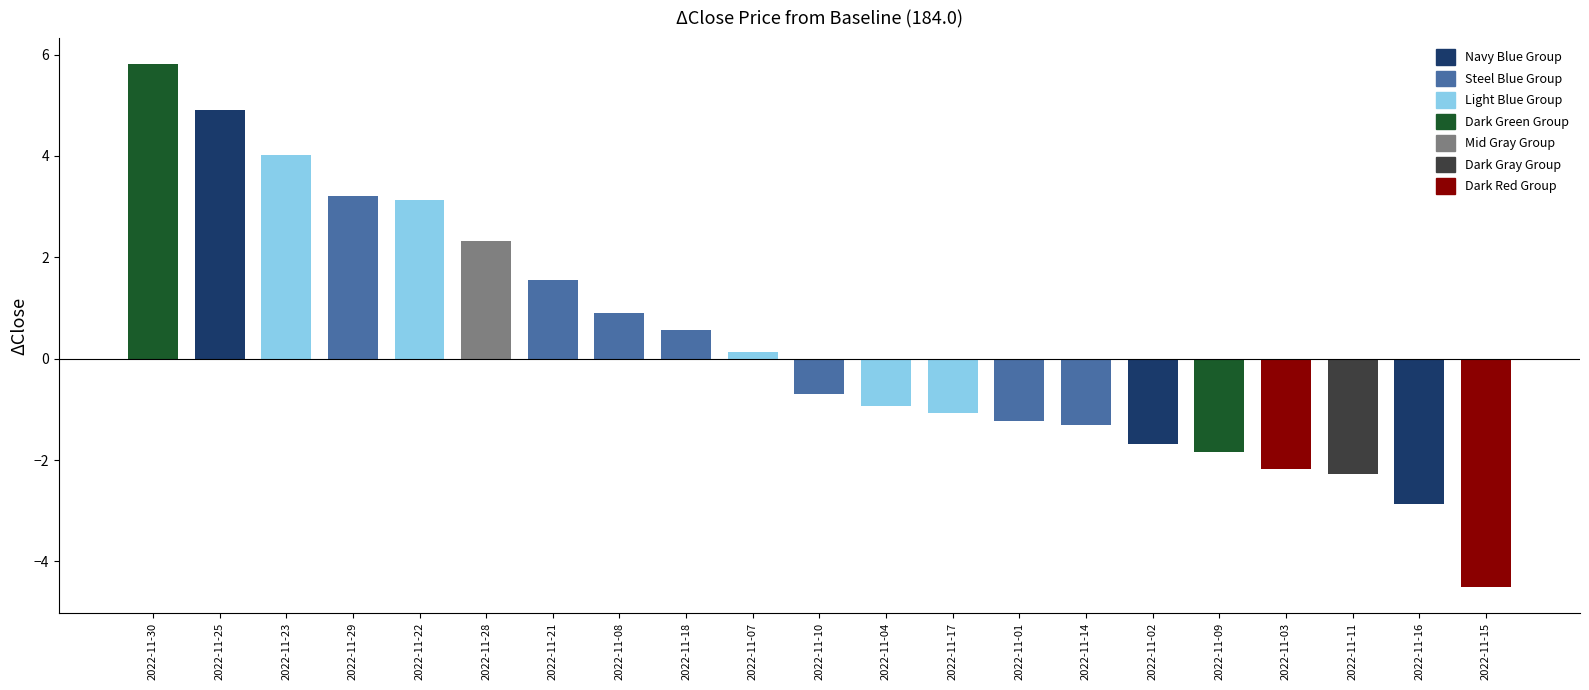

What is the smallest value displayed?

-4.5